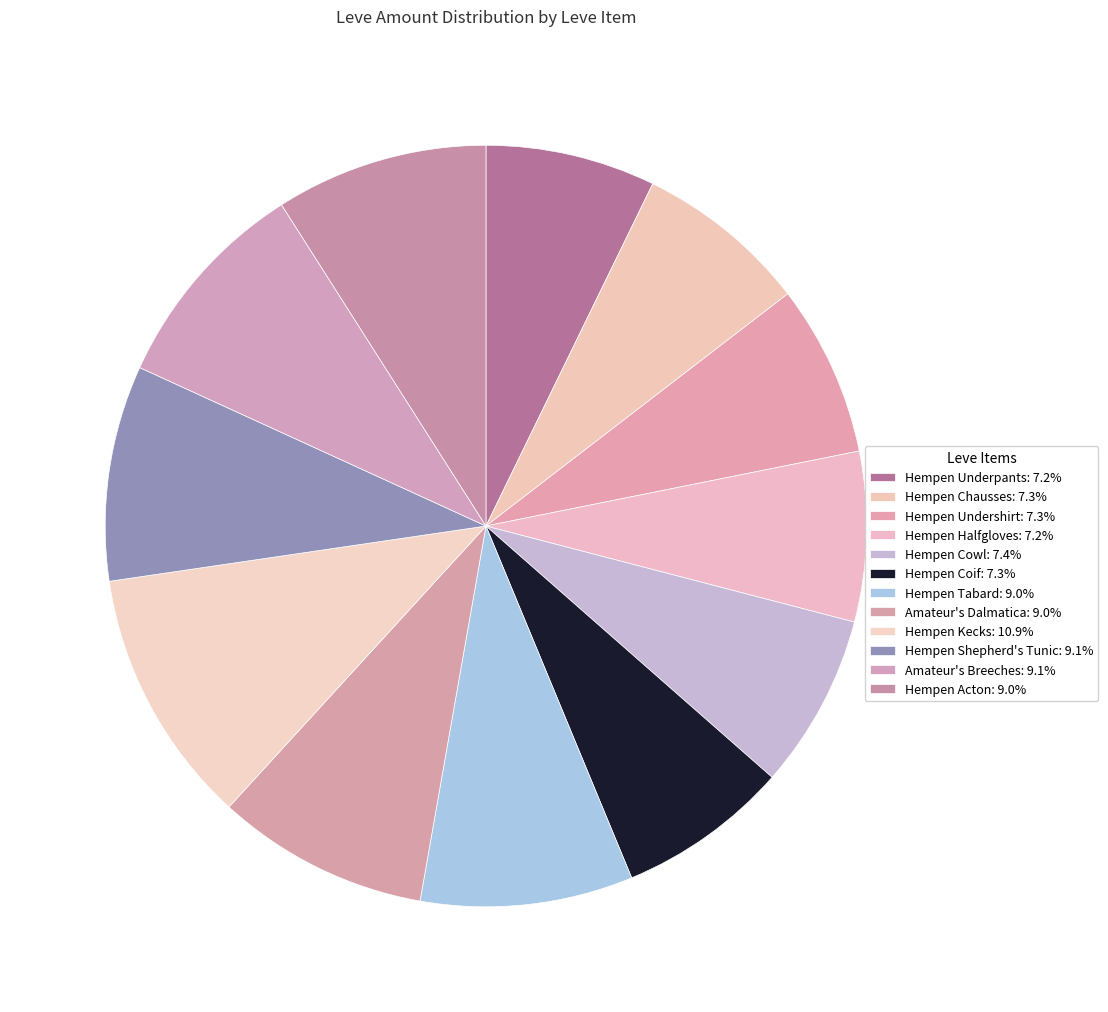

Which slice is the largest?

Hempen Kecks